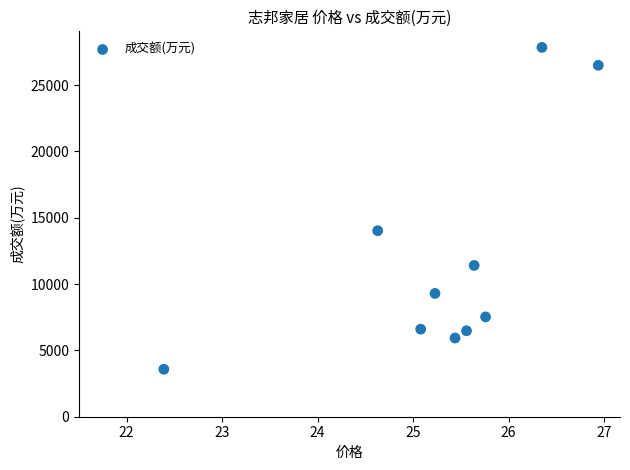

What is the range of Y values (max minus min)?

24262